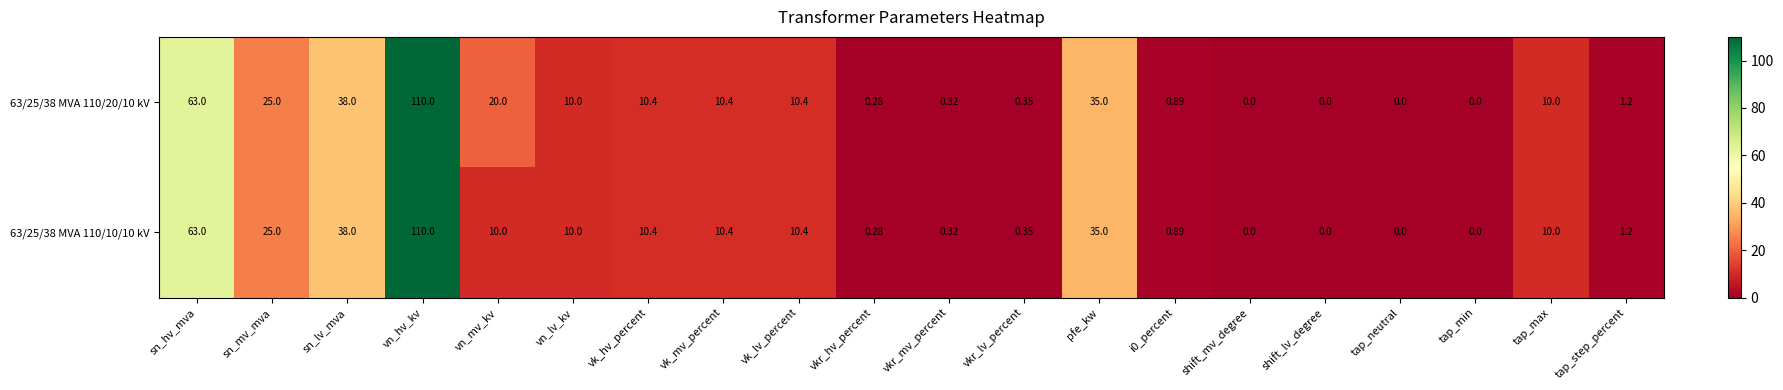

At which label is 63/25/38 MVA 110/10/10 kV closest to 55?

sn_hv_mva